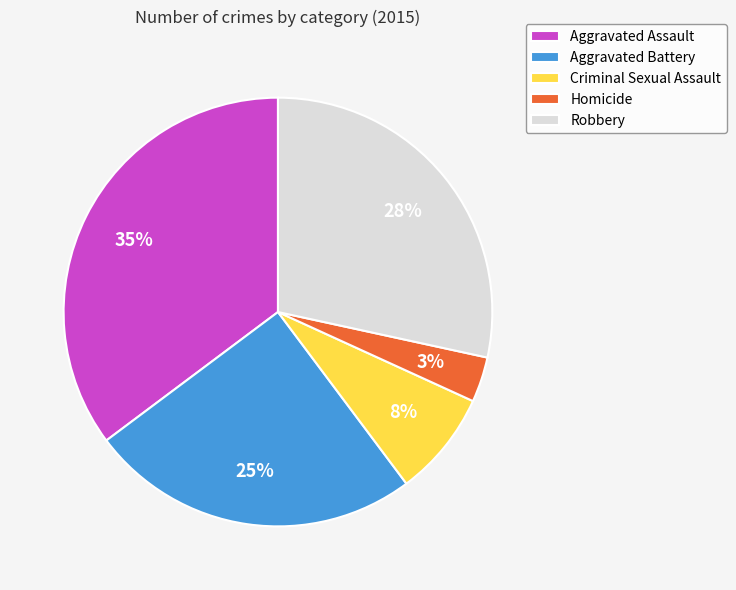

The Robbery slice represents 28% of the pie. True or false?

True